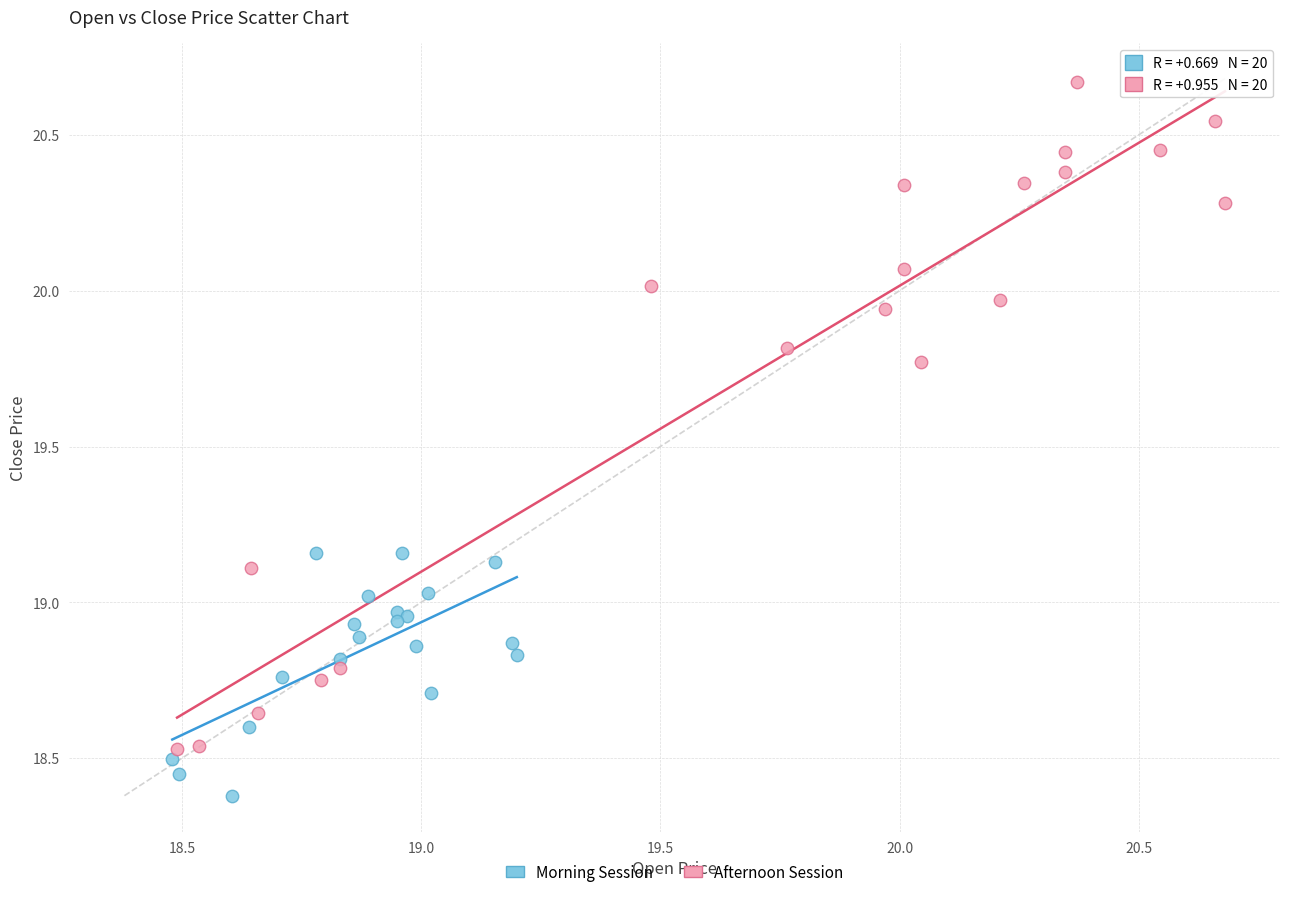

What are all the series names shown in the legend?

Morning Session, Afternoon Session